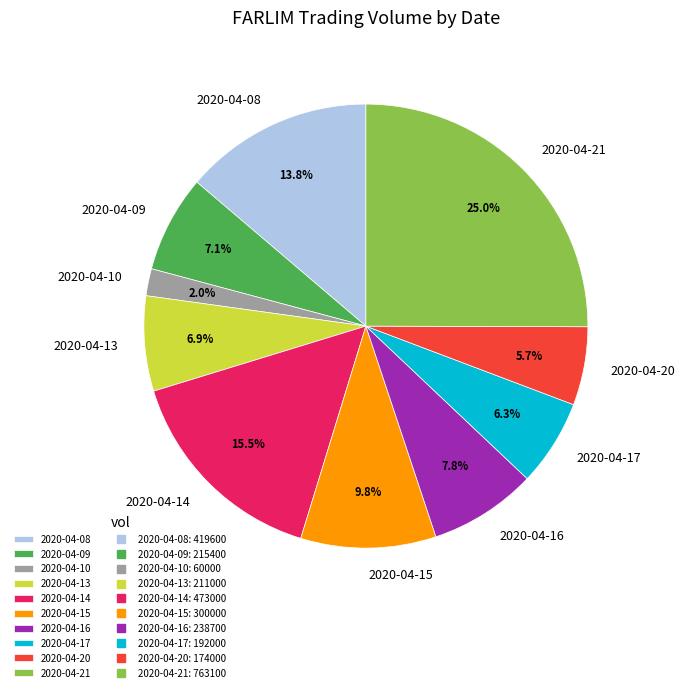

How many slices are in this pie chart?

10